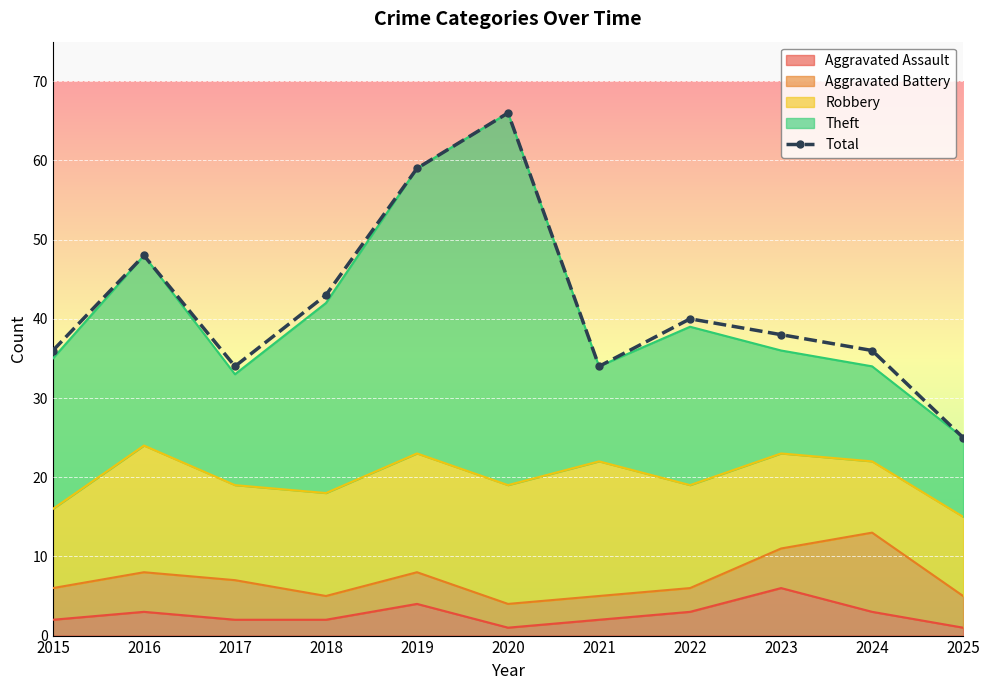

Rank the categories by value from lowest to highest.

2025, 2017, 2021, 2015, 2024, 2023, 2022, 2018, 2016, 2019, 2020